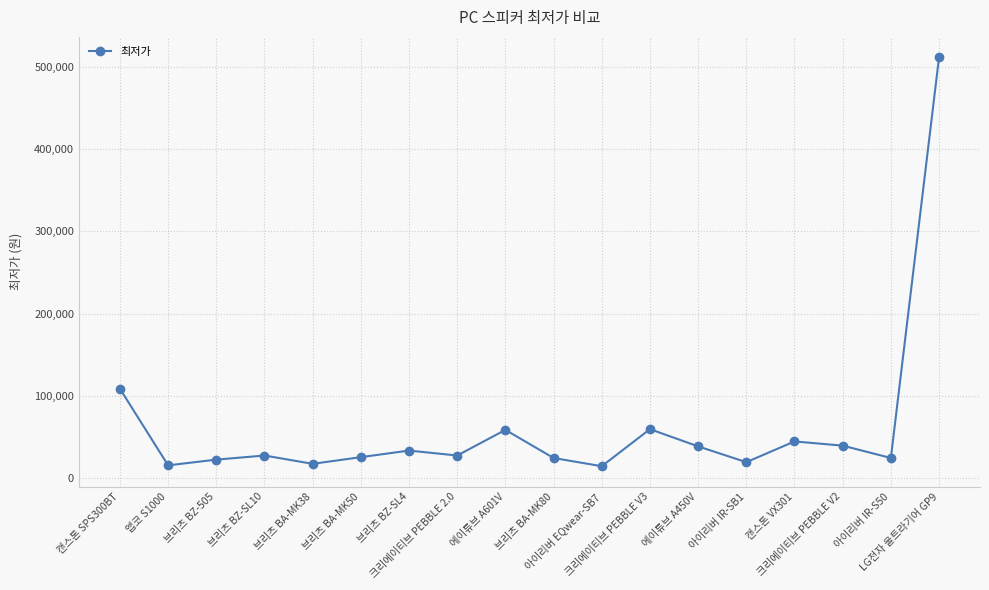

What is the smallest value displayed?

14900